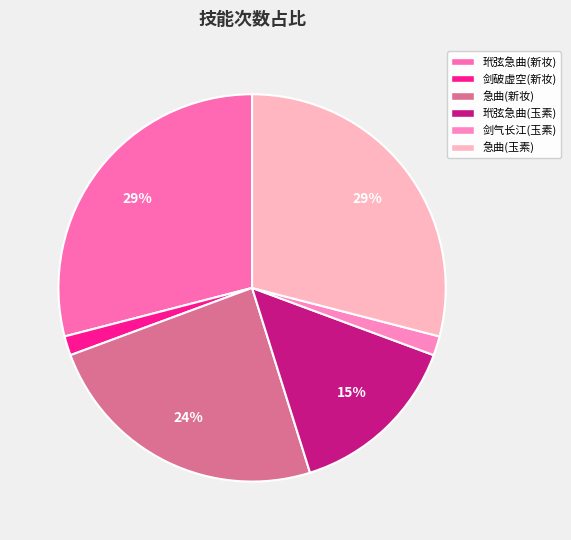

Which has a higher value, 急曲(玉素) or 玳弦急曲(玉素)?

急曲(玉素)